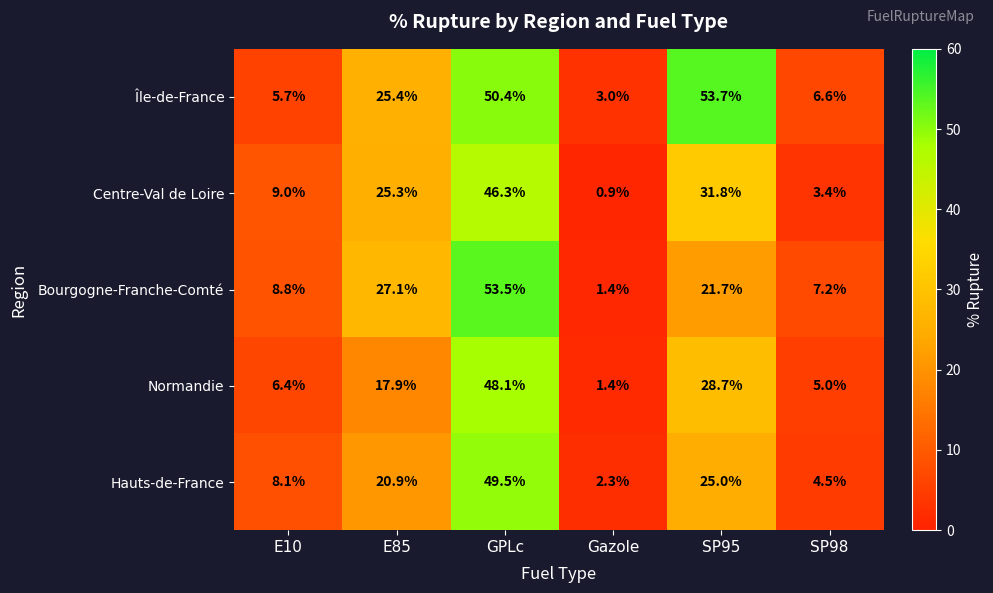

Read the Bourgogne-Franche-Comté value at SP98.

7.2